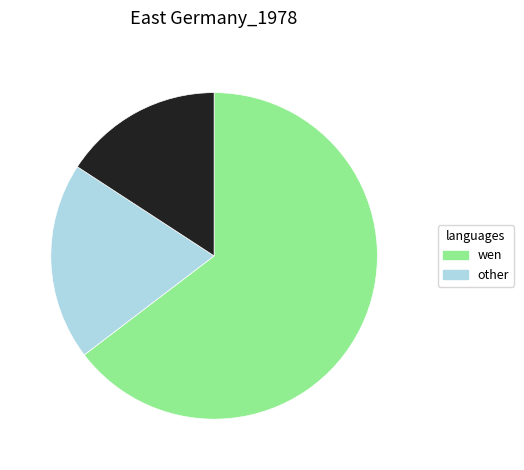

Which category has the smallest portion of the pie?

101